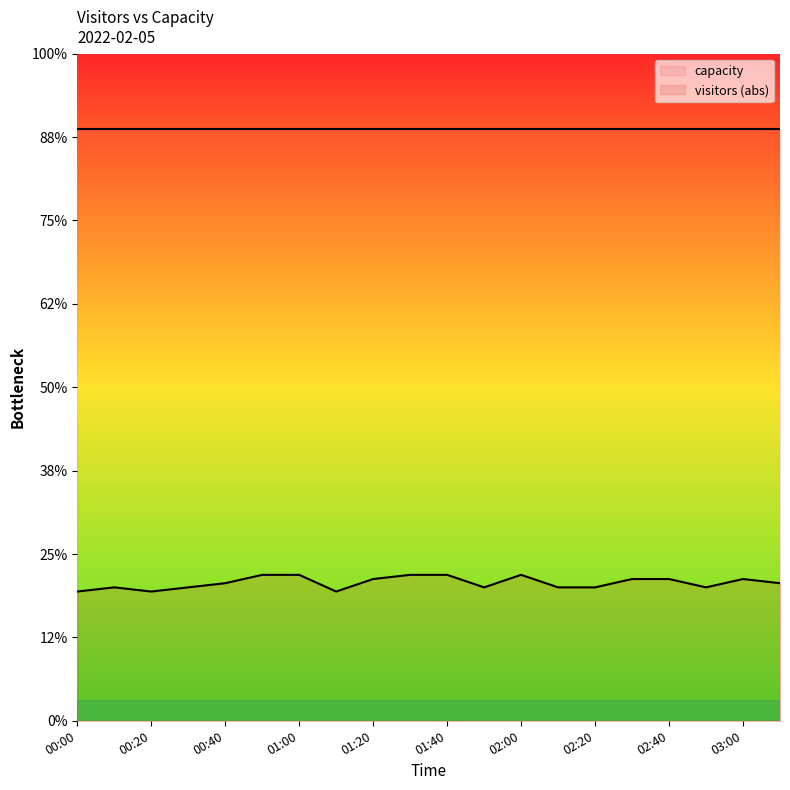

Does the chart have visible grid lines?

No